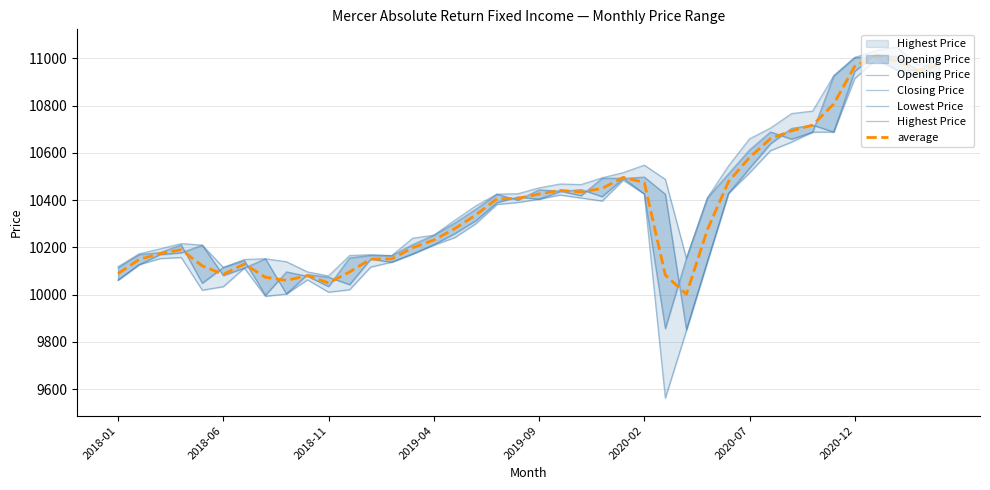

What is the value of the Opening Price point at the 33rd from the left?

10703.7